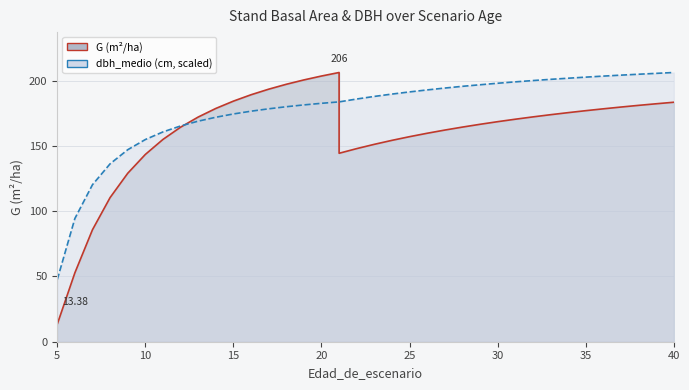

Is the value of dbh_medio (line) at 35 greater than the value of G (line) at 22?

Yes